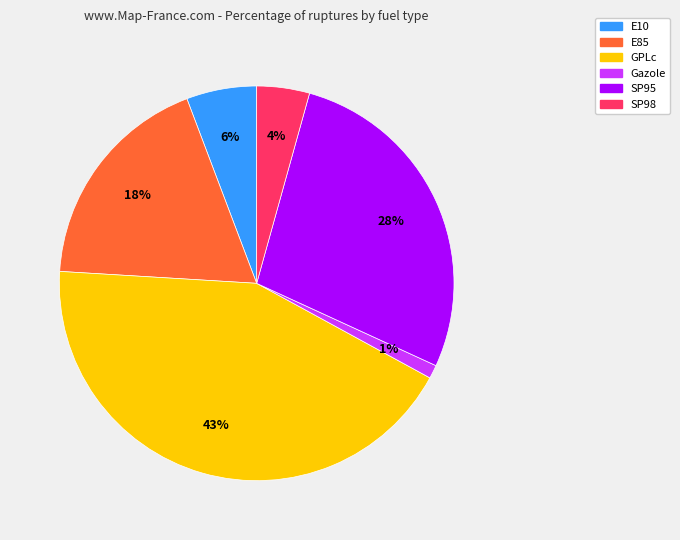

To the nearest percent, what is the difference between the E10 and GPLc slice percentages?

37%